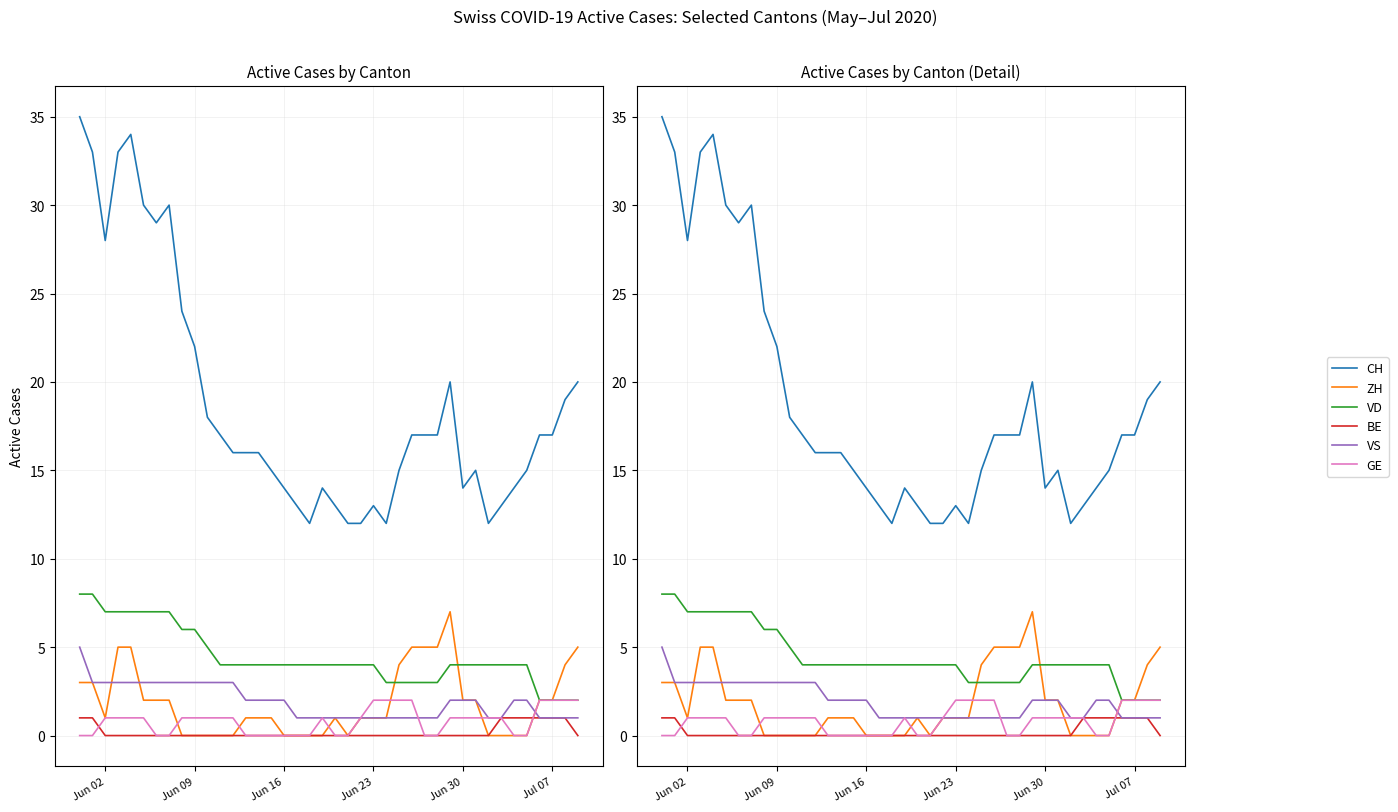

How many lines are shown in the chart?

6